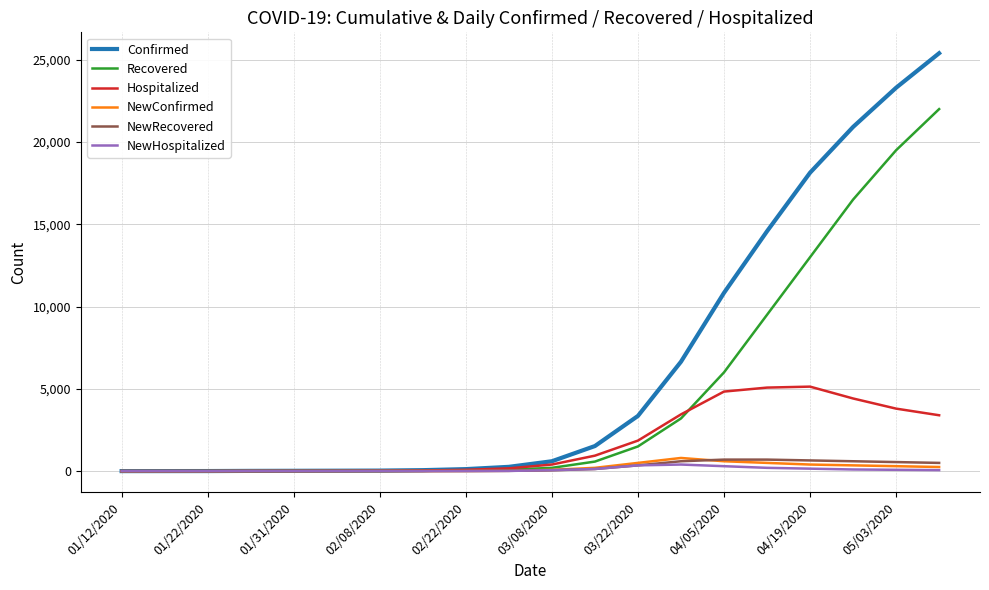

What is the maximum value shown in the chart?

25395